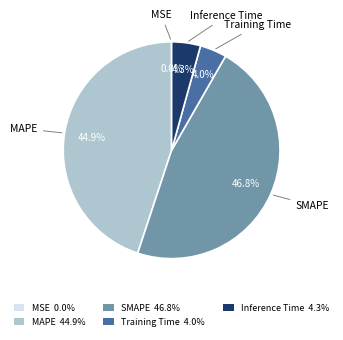

Is it true that Inference Time is 4% of the pie?

True